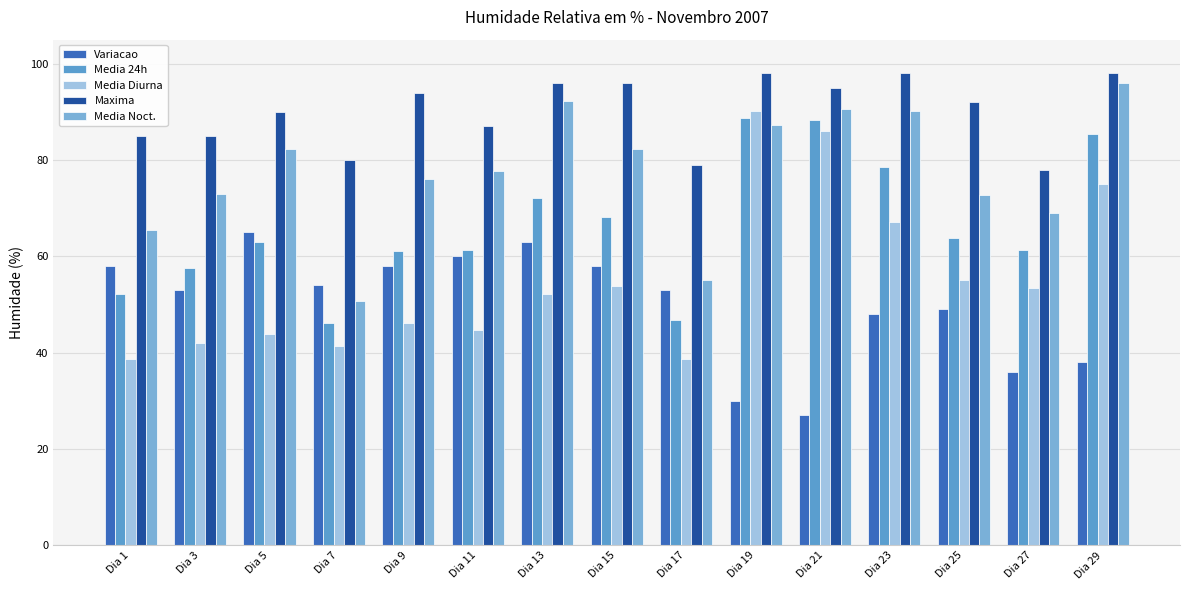

Which label corresponds to the largest value in the chart?

Dia 19